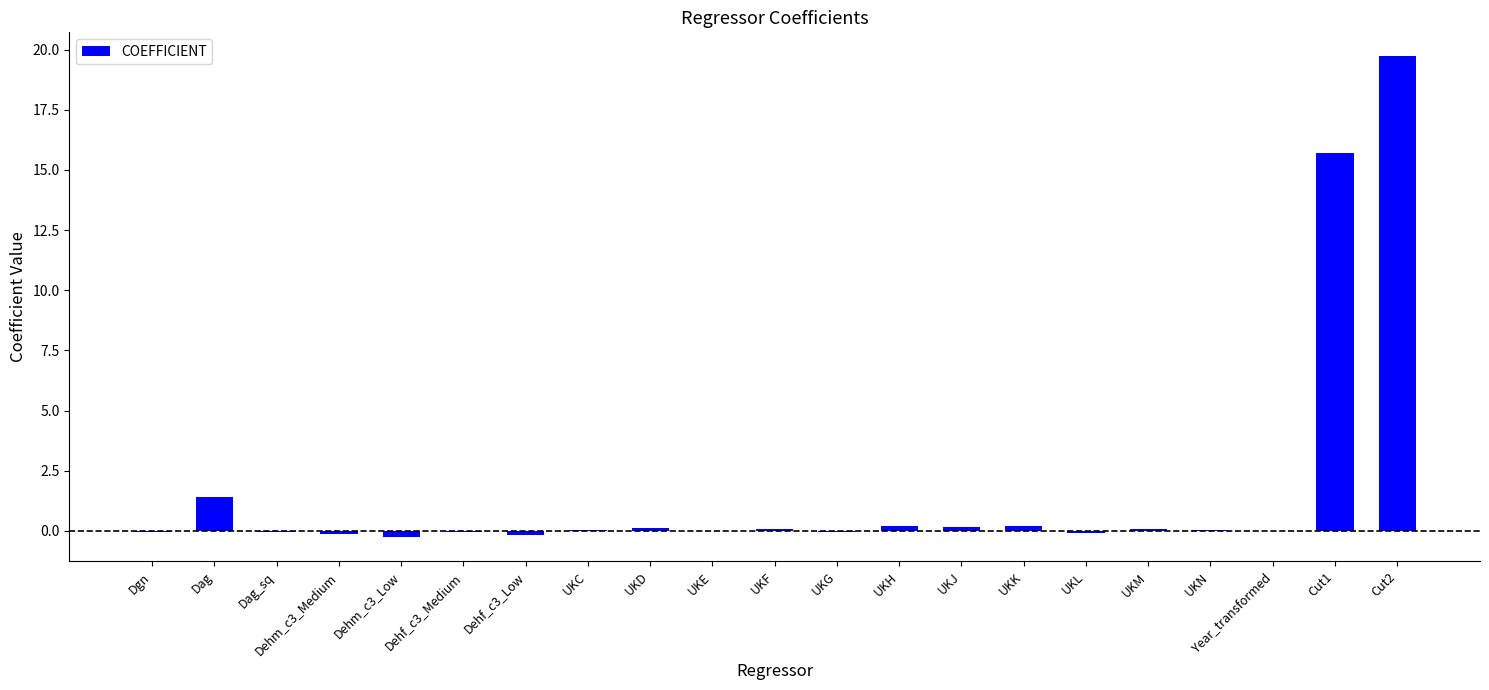

How many categories are shown in the chart?

21